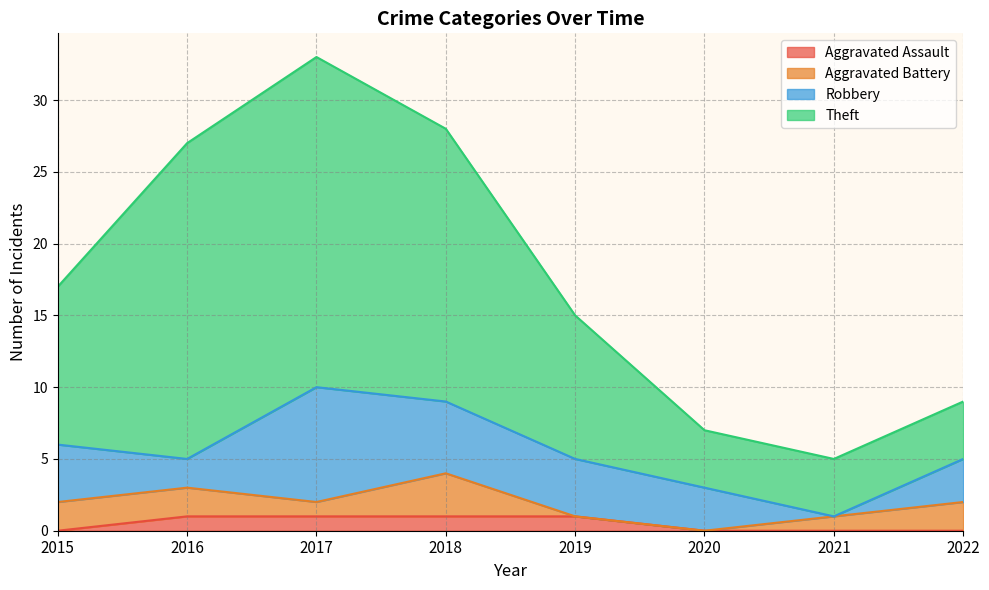

At how many categories does at least one series exceed 27?

2